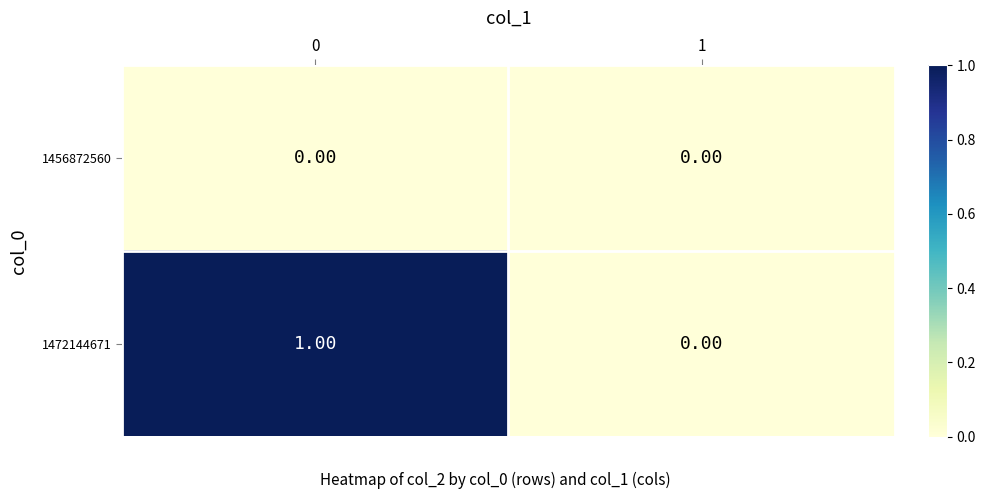

List the series in order of their overall mean, lowest first.

1456872560, 1472144671